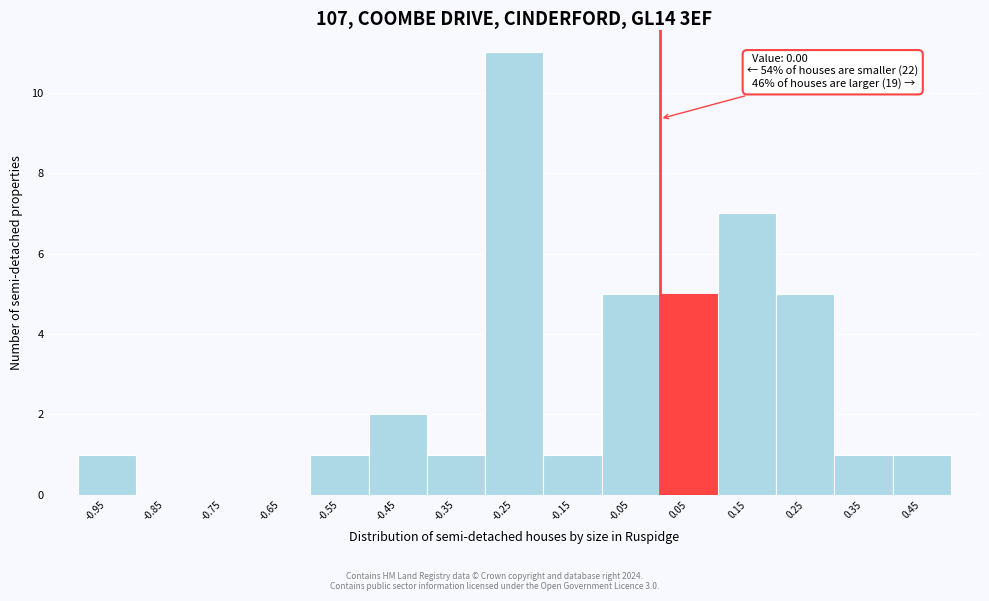

Which range on the x-axis has the tallest bar?

-0.3 to -0.2